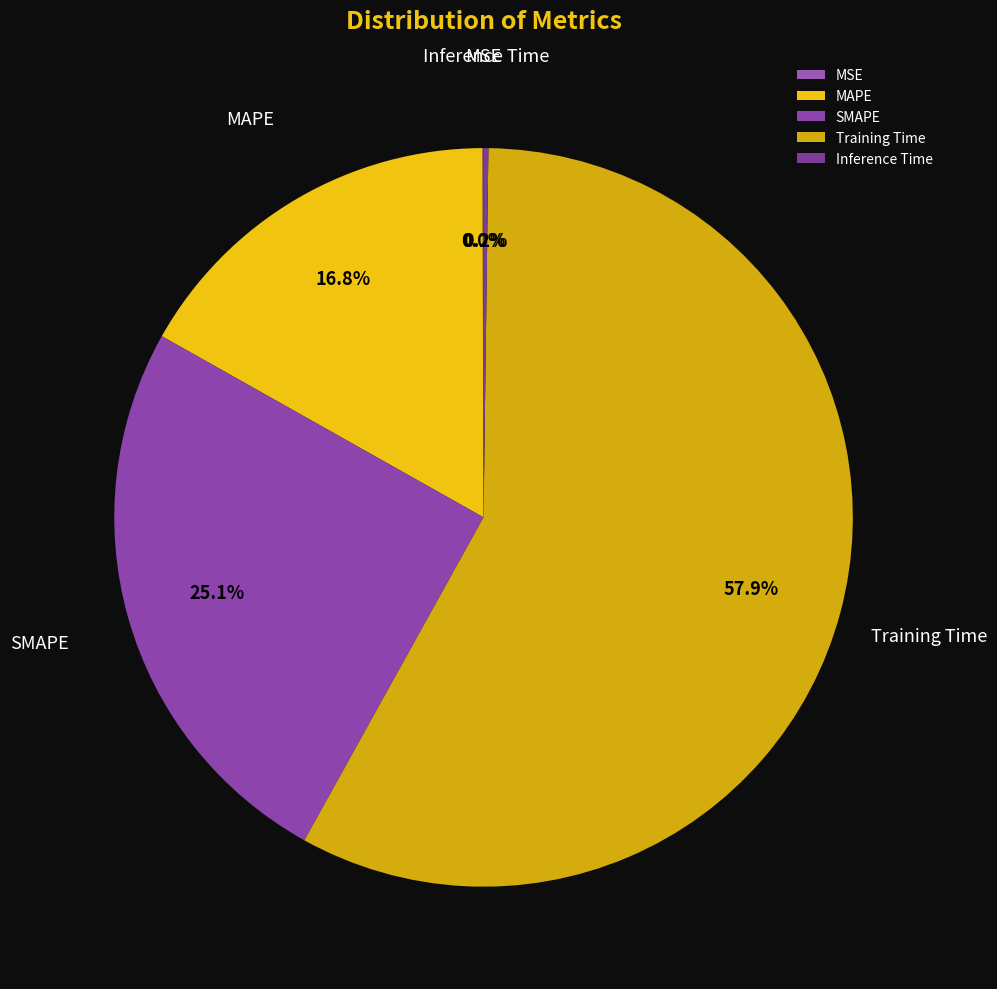

What is the largest slice in the pie chart?

Training Time